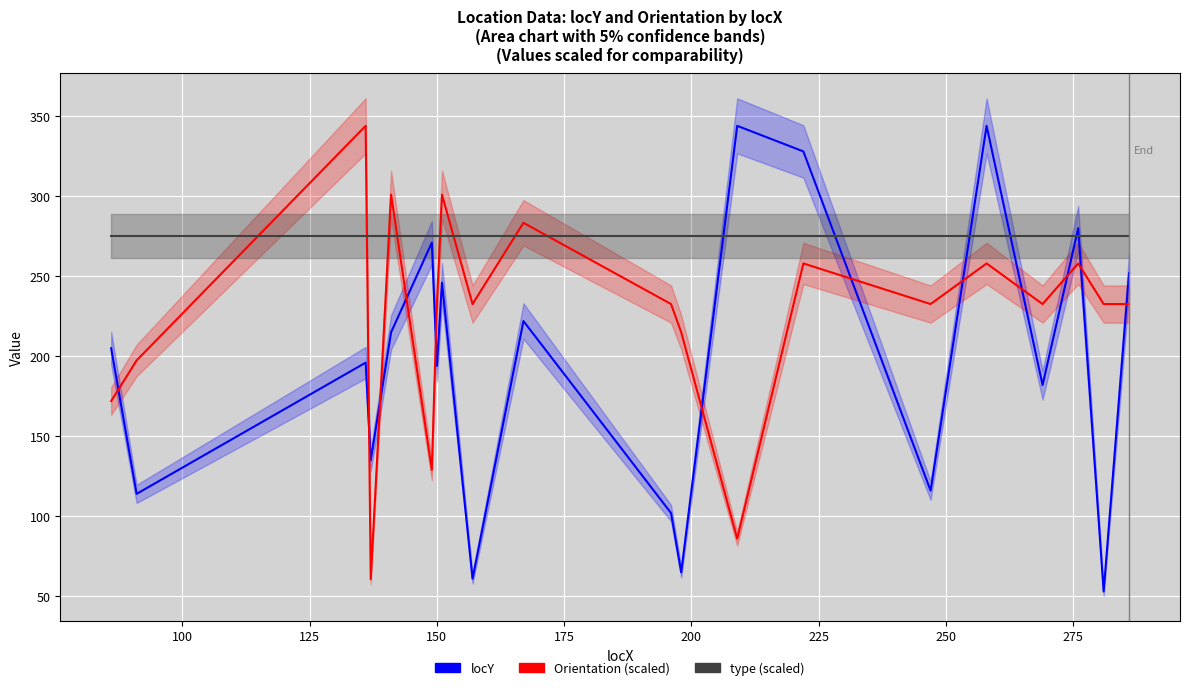

In locY, how many points are higher than both neighbors (excluding endpoints)?

7